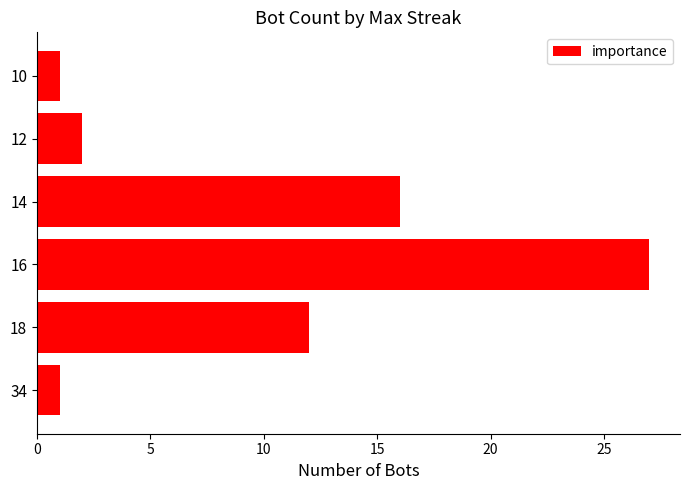

Which label corresponds to the largest value in the chart?

16